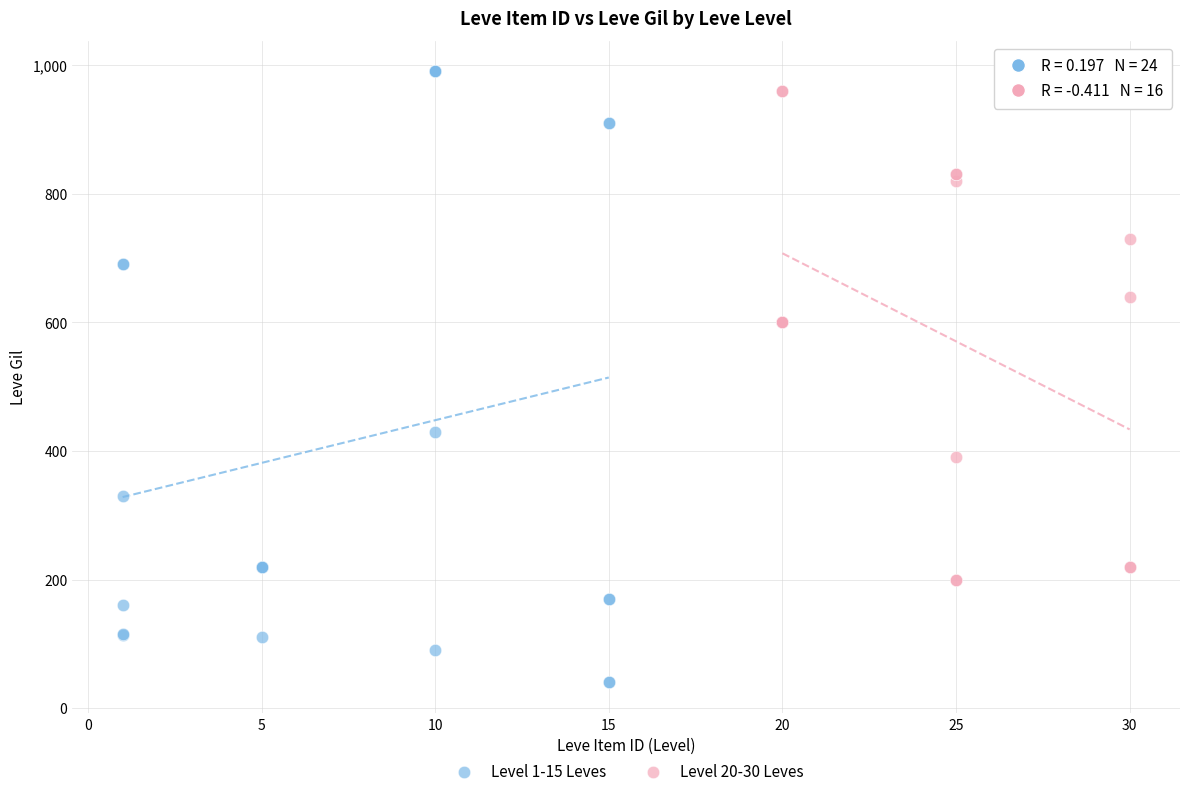

What are all the series names shown in the legend?

Level 1-15 Leves, Level 20-30 Leves